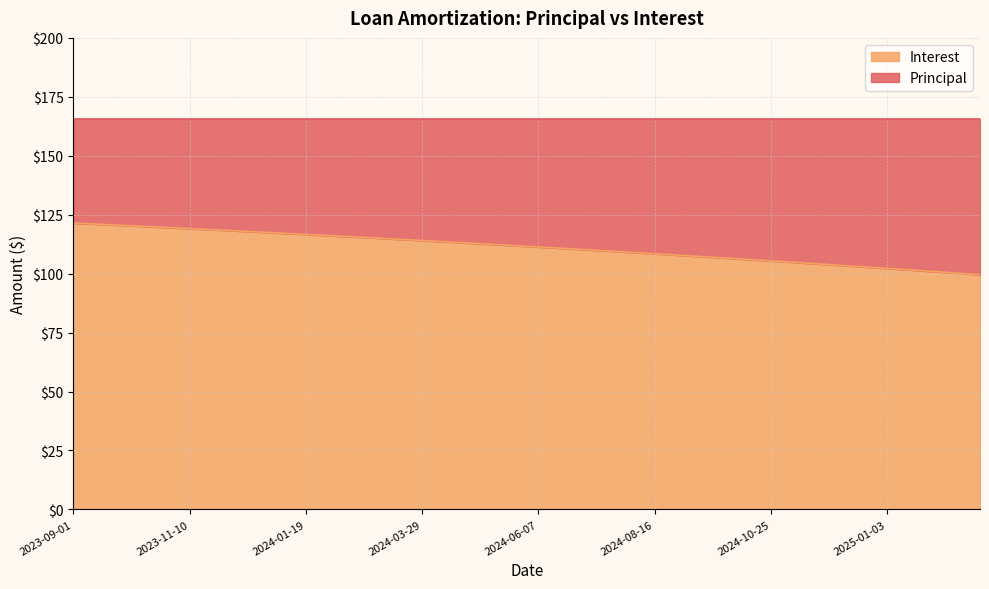

How many values are below 111?

19